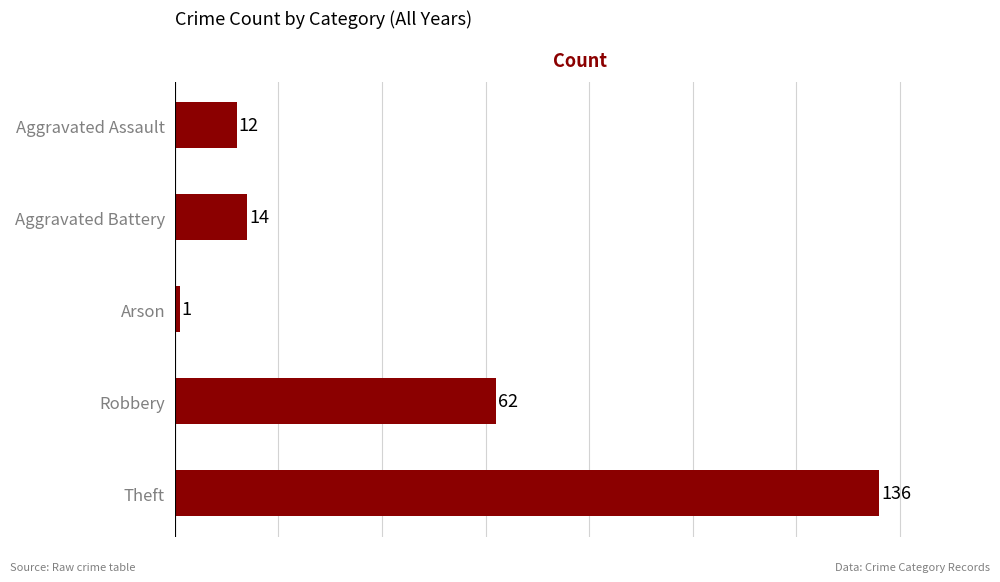

Reading top to bottom, transcribe all the data shown in this chart.

Aggravated Assault=12	Aggravated Battery=14	Arson=1	Robbery=62	Theft=136